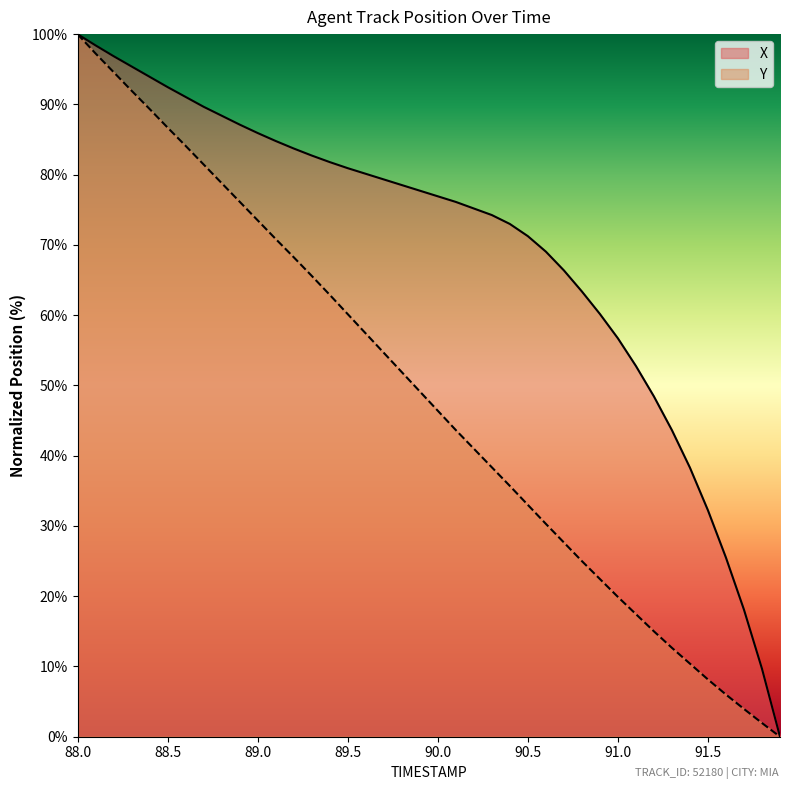

What is the value of the X point at the 29th from the left?

63.4